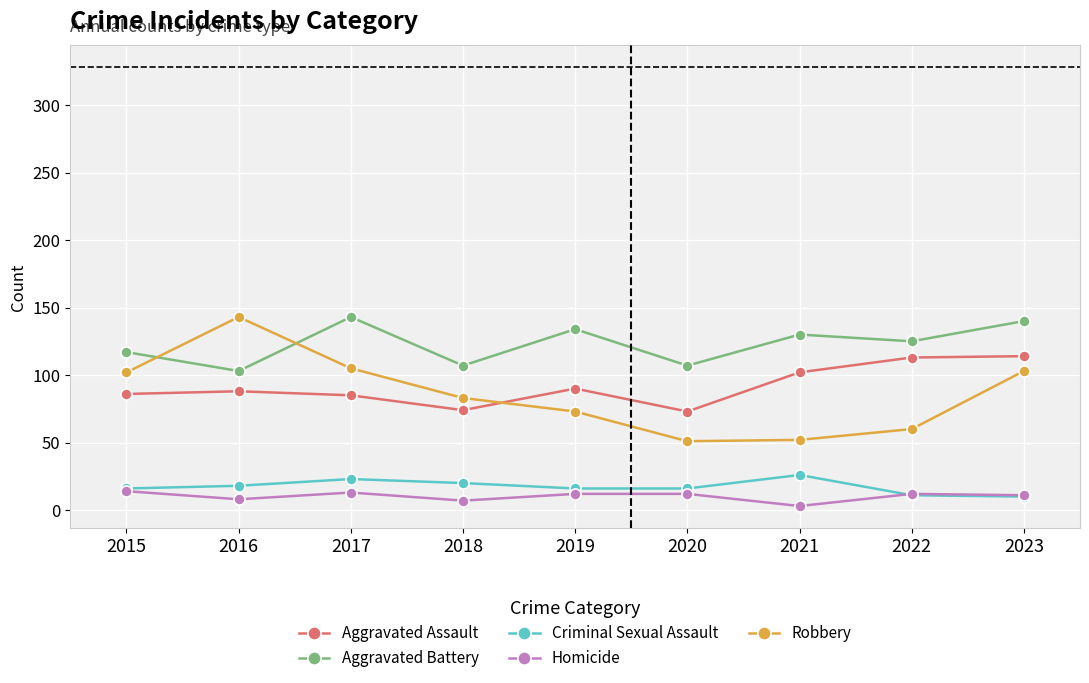

Which series has the largest total across all categories?

Aggravated Battery